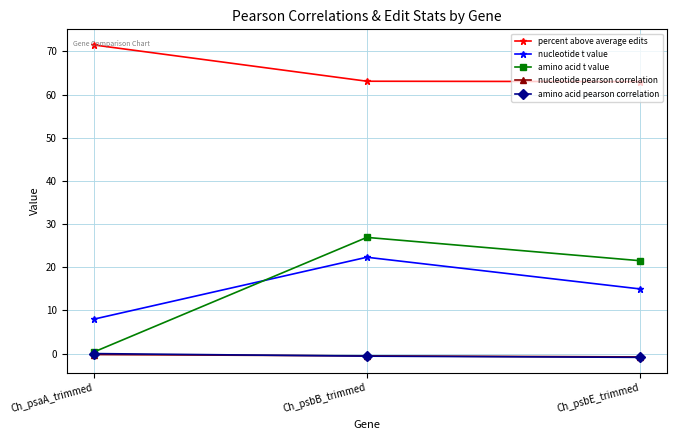

Is it true that amino acid t value equals 34.5 at Ch_psbE_trimmed?

False